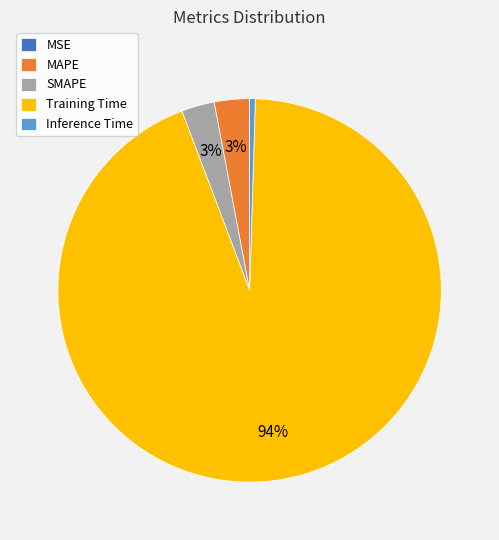

To the nearest percent, what is the average slice percentage?

20%